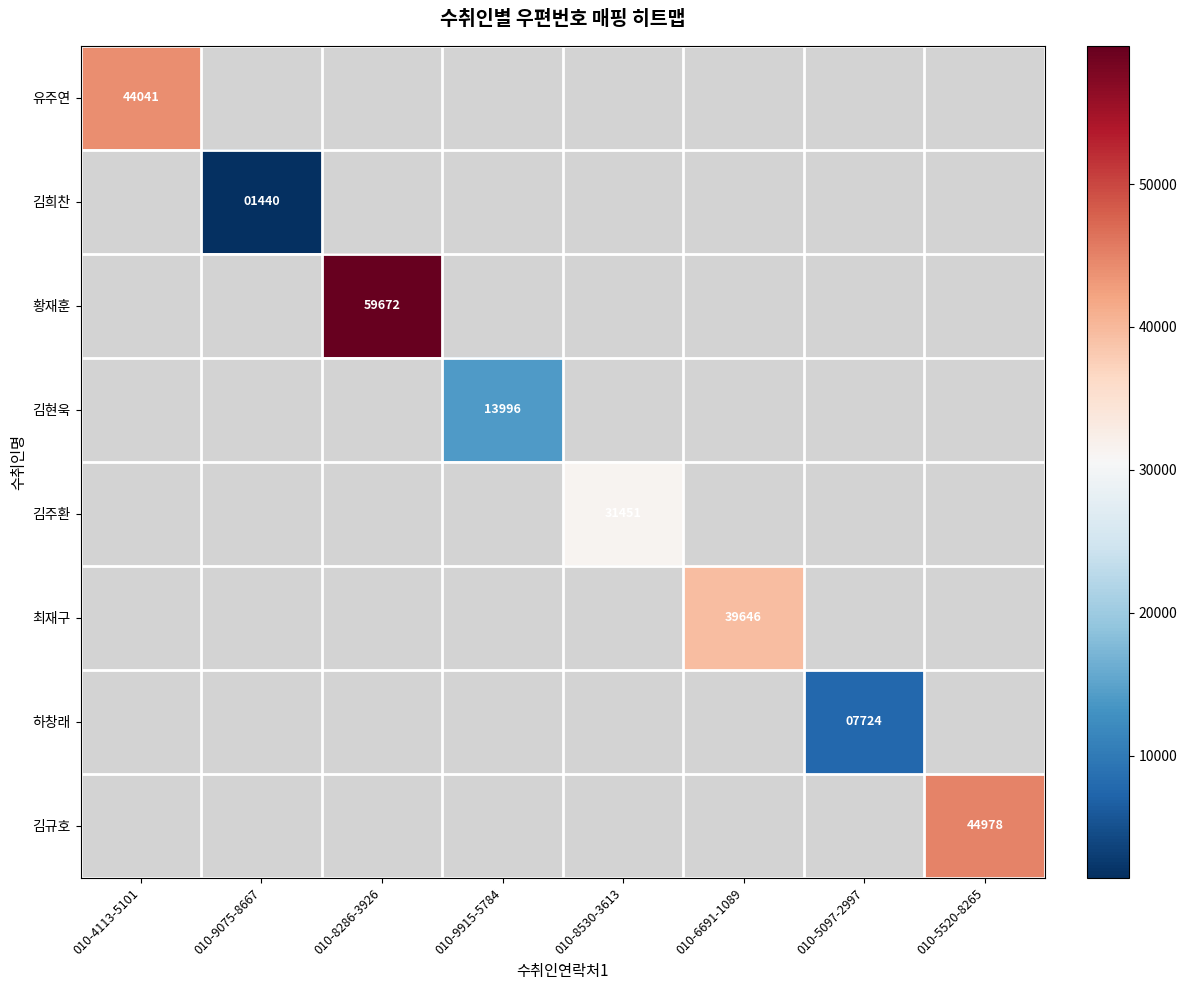

The 김규호 series shows 44978 at 010-5520-8265. True or false?

True